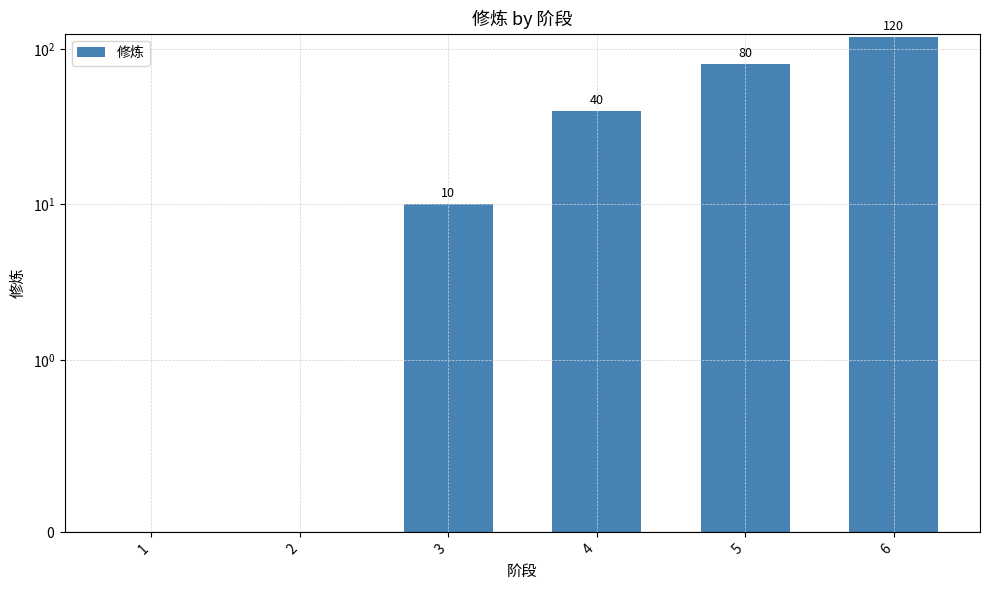

Where does the data first go above 40?

5